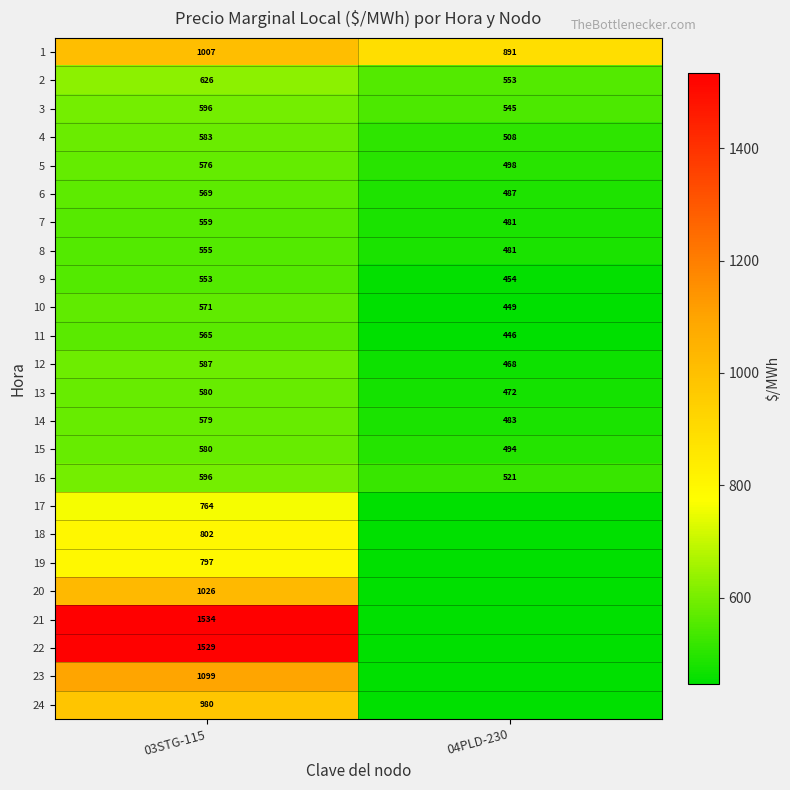

What is the maximum value for 10?

571